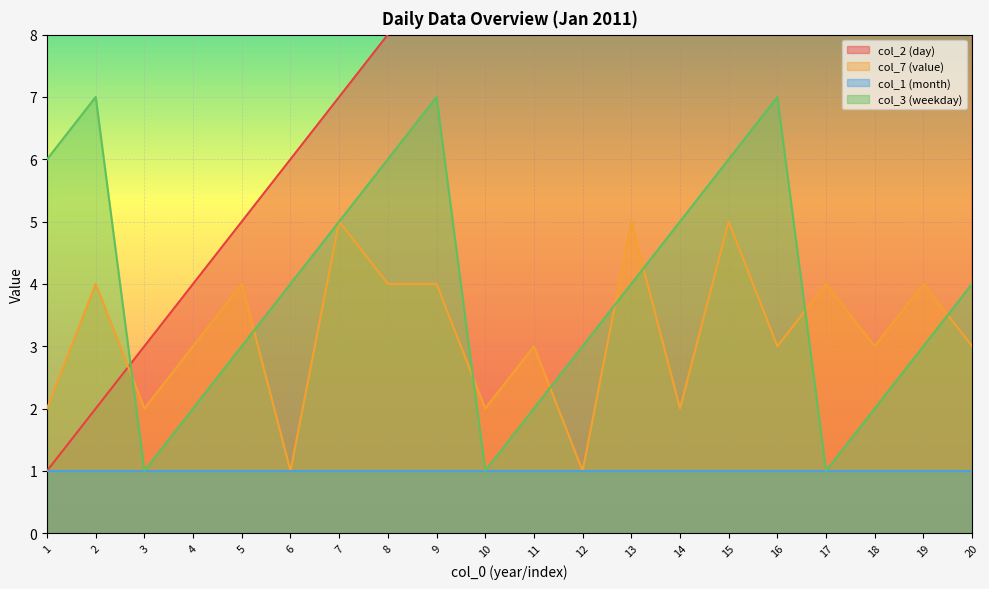

The value of col_3 (weekday) at 3 is 1. True or false?

True